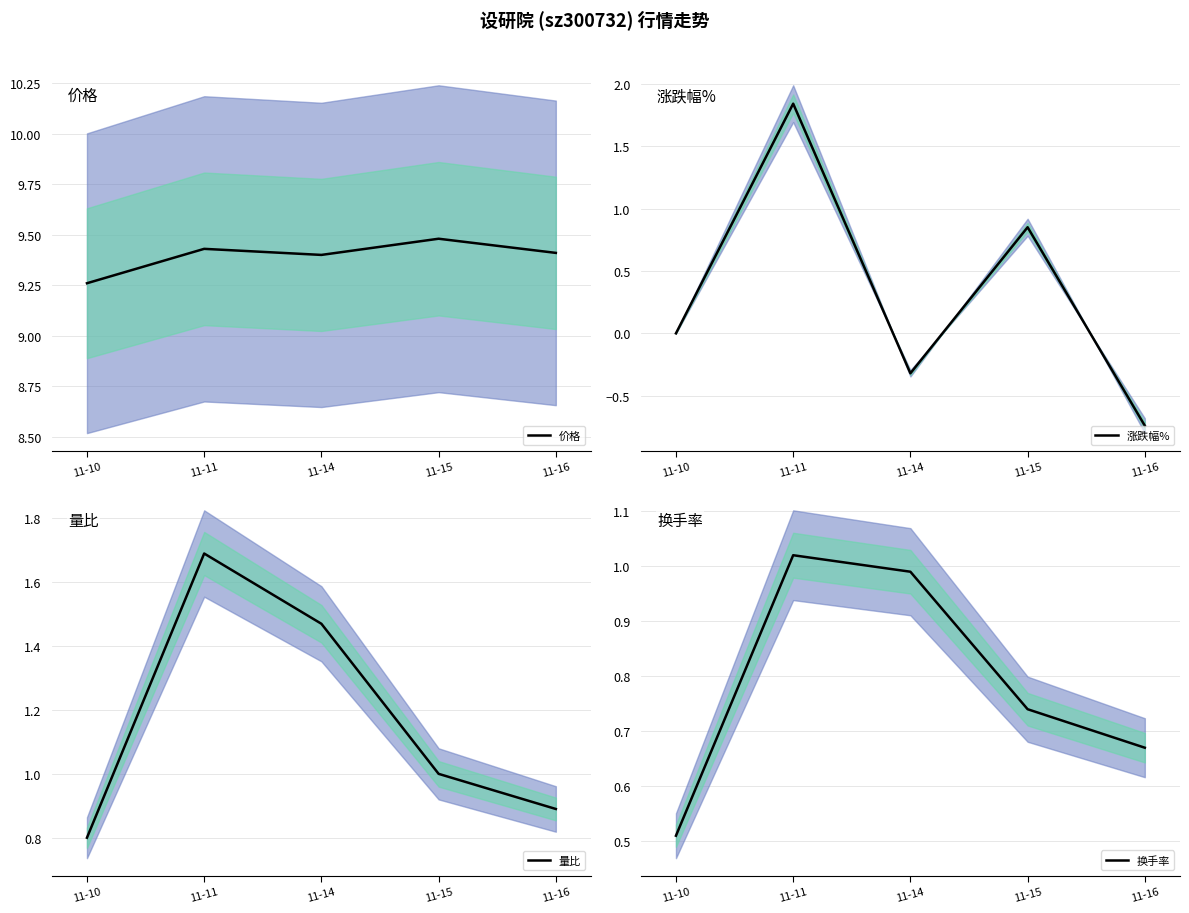

What is the value of the 换手率 point at the 3rd from the left?

1.0